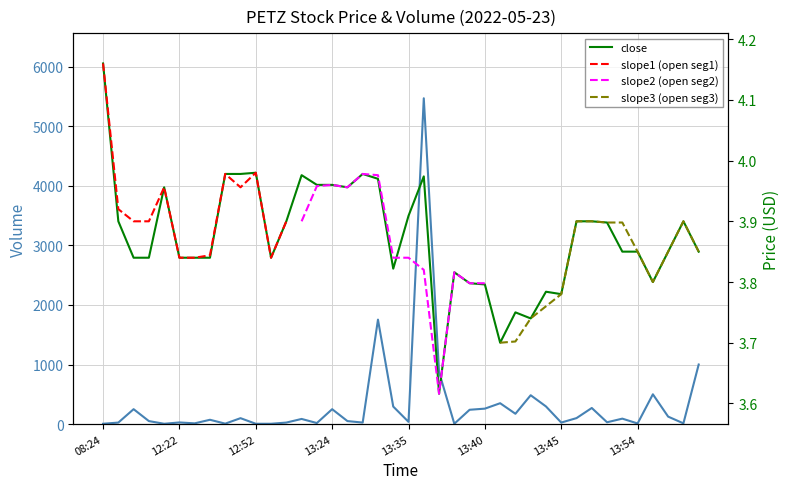

At how many categories does at least one series exceed 4461?

1